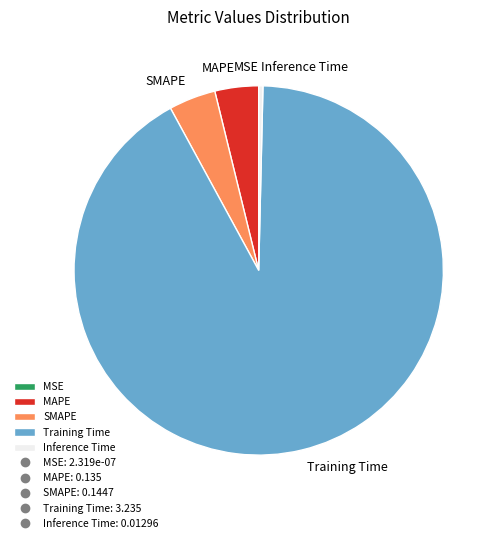

Is it true that MAPE is 4% of the pie?

True